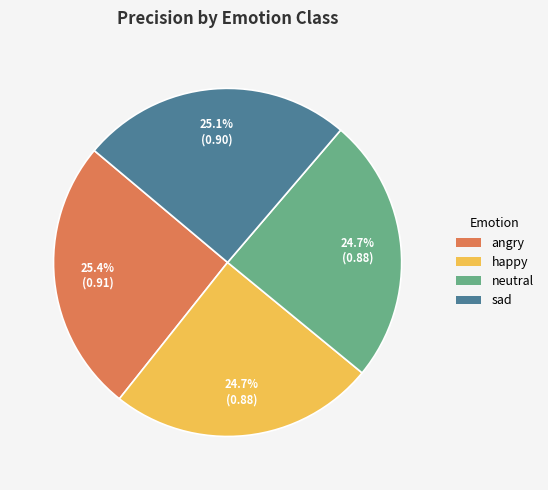

Is it true that happy is 25% of the pie?

True